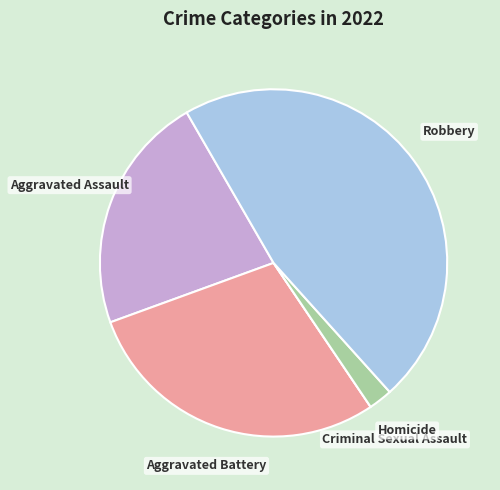

Combined, do Aggravated Battery and Homicide account for over 50%?

No